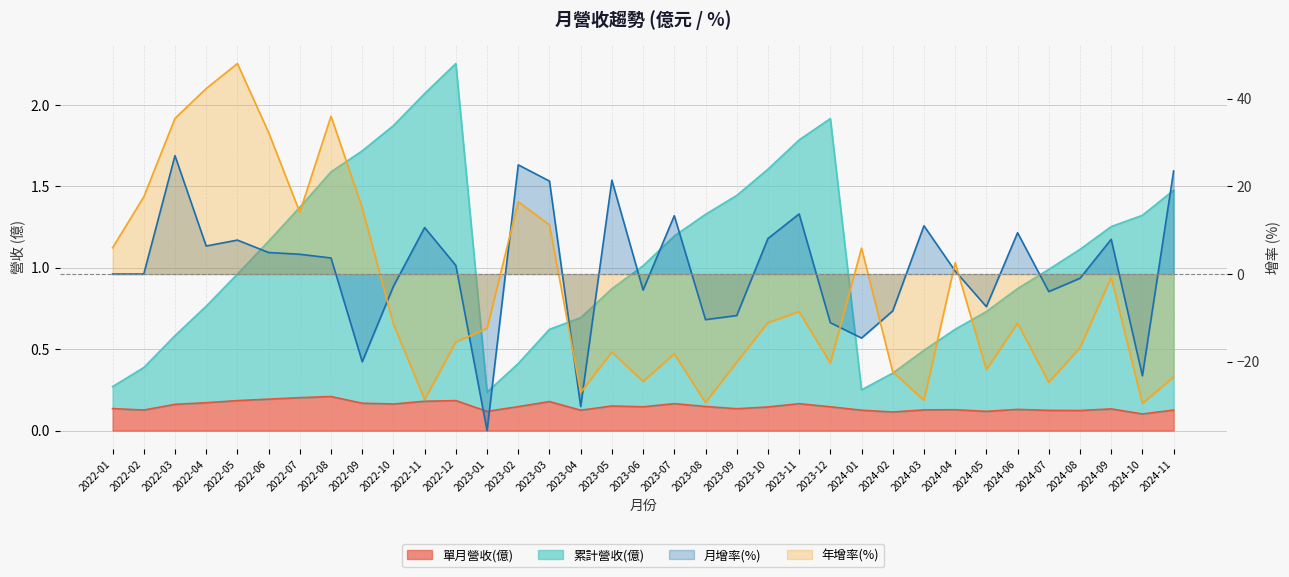

What are all the series names shown in the legend?

單月營收(億), 累計營收(億), 月增率(%), 年增率(%)